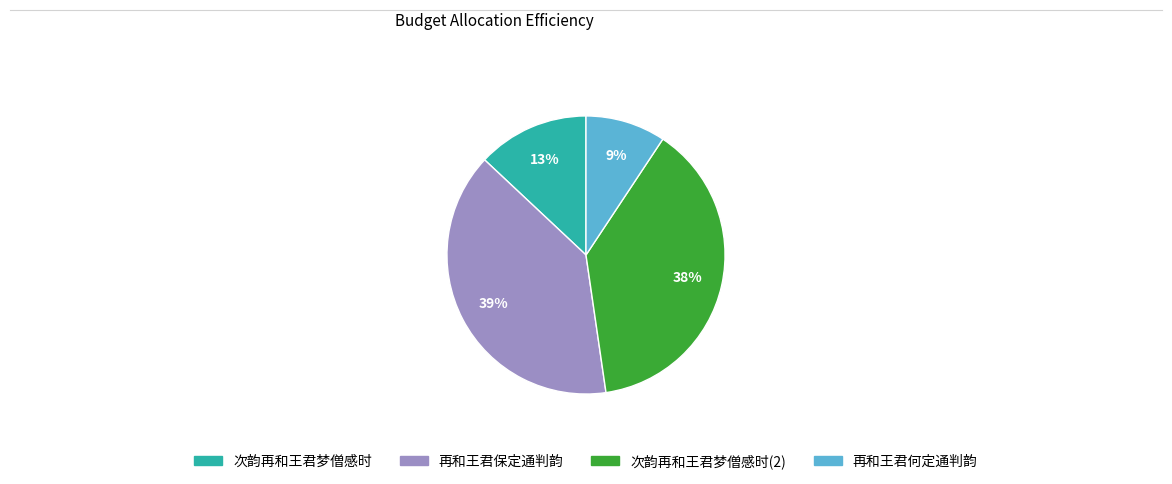

Which slice is the smallest?

再和王君何定通判韵